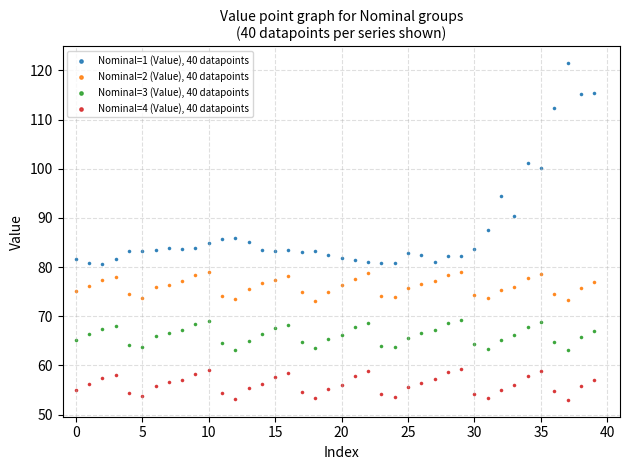

Which series contains the highest Y value?

Nominal=1 (Value), 40 datapoints